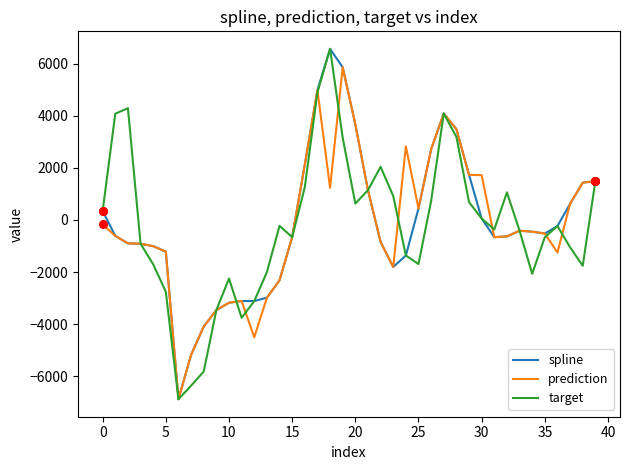

What is the smallest value displayed?

-6875.5